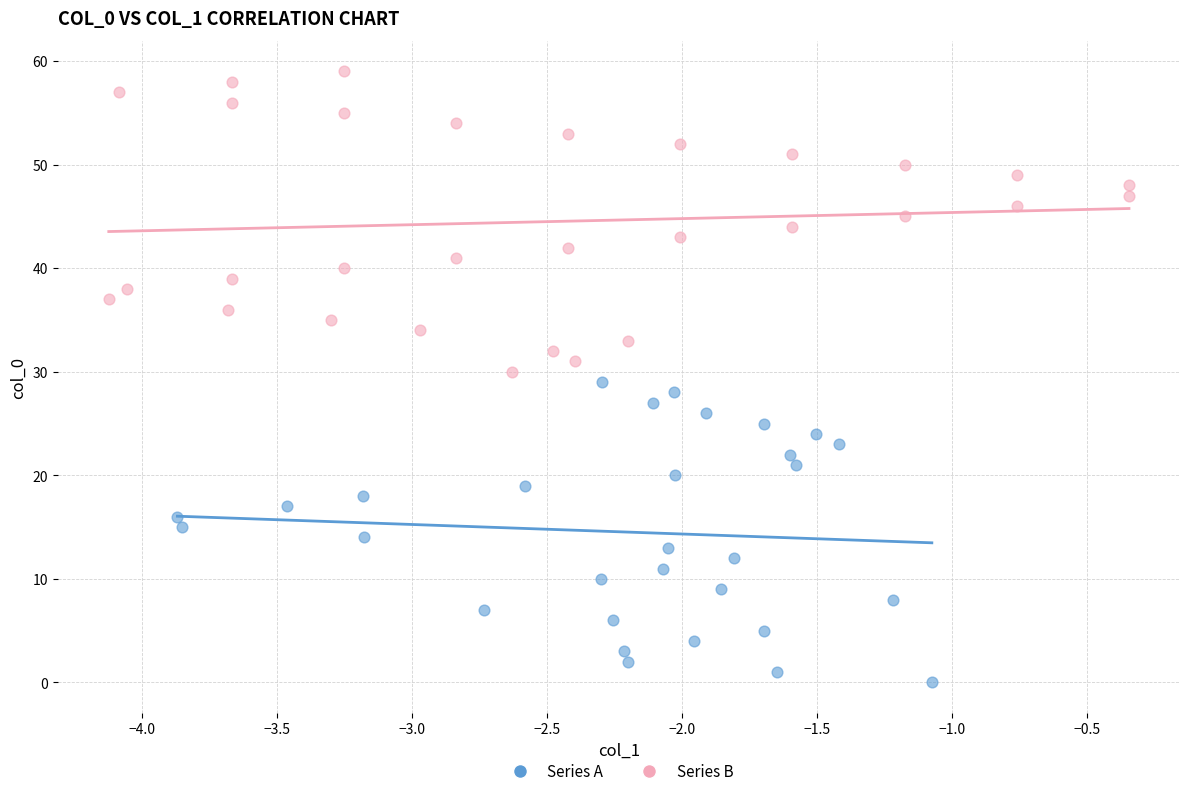

Which series contains the highest Y value?

Series B